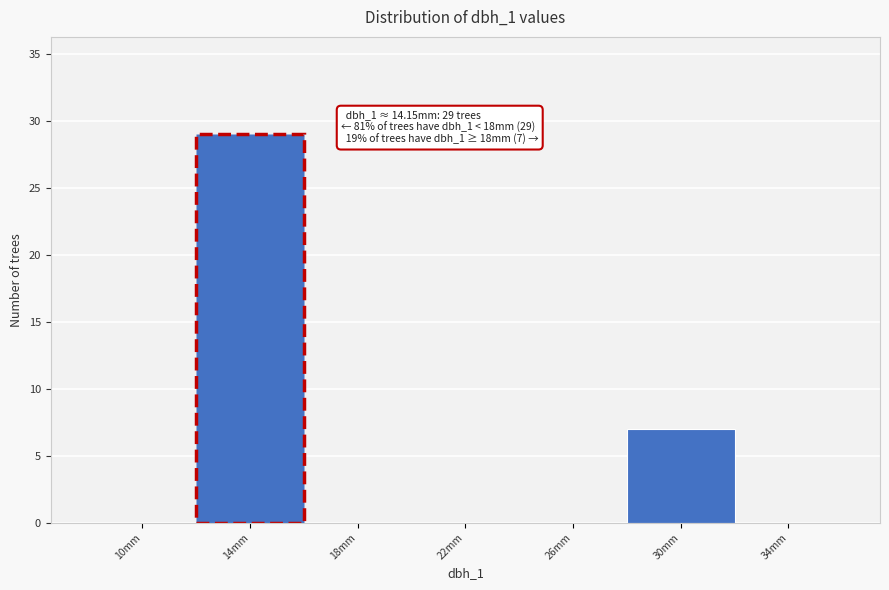

Reading right to left, what are all the values shown in this chart?

34mm=0	30mm=7	26mm=0	22mm=0	18mm=0	14mm=29	10mm=0